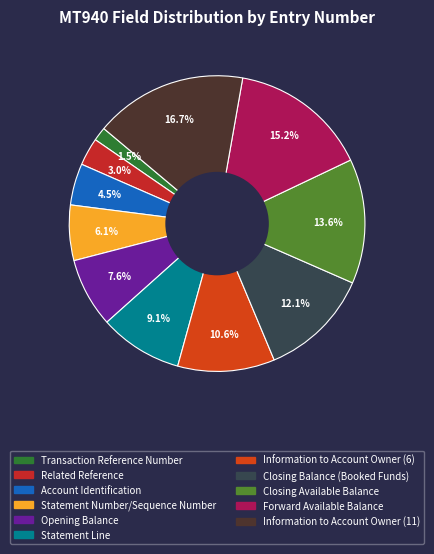

Rank the categories by value from highest to lowest.

Information to Account Owner (11), Forward Available Balance, Closing Available Balance, Closing Balance (Booked Funds), Information to Account Owner (6), Statement Line, Opening Balance, Statement Number/Sequence Number, Account Identification, Related Reference, Transaction Reference Number